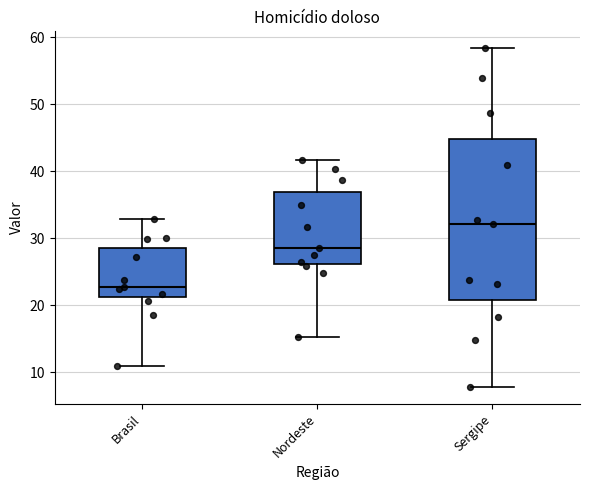

Which box's median line is the highest?

Sergipe